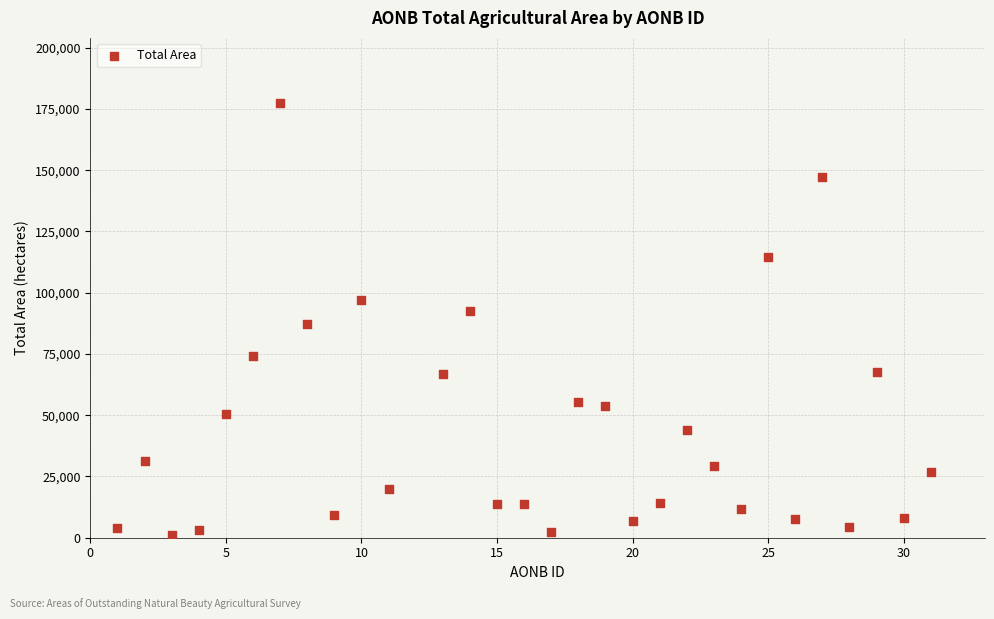

What is the range of X values (max minus min)?

30.0